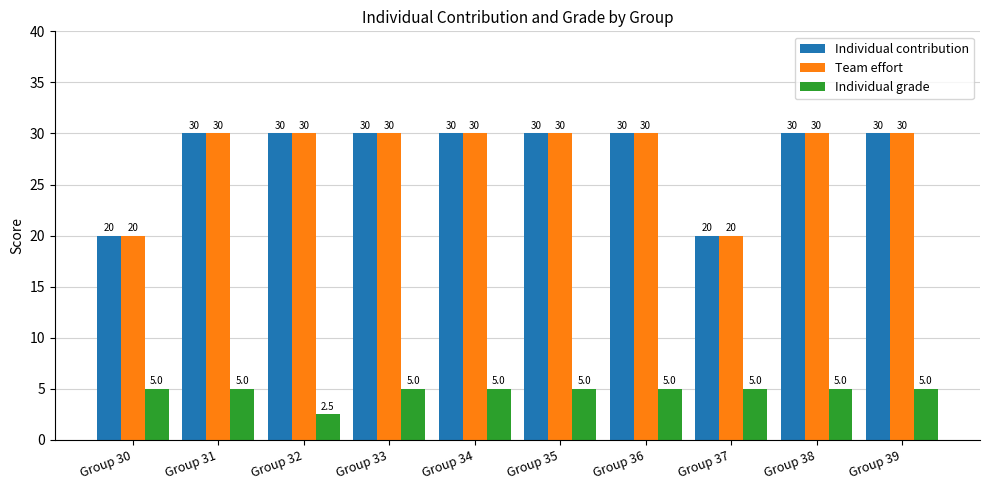

Reading left to right, what are all the values shown in this chart?

Individual contribution: 20.0	30.0	30.0	30.0	30.0	30.0	30.0	20.0	30.0	30.0
Team effort: 20.0	30.0	30.0	30.0	30.0	30.0	30.0	20.0	30.0	30.0
Individual grade: 5.0	5.0	2.5	5.0	5.0	5.0	5.0	5.0	5.0	5.0